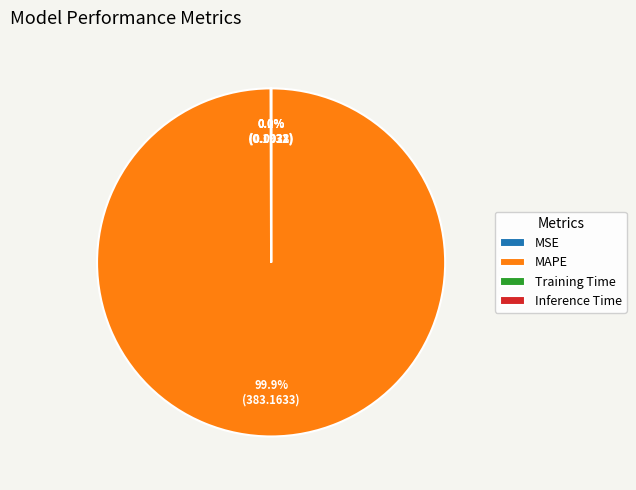

What is the majority slice?

MAPE